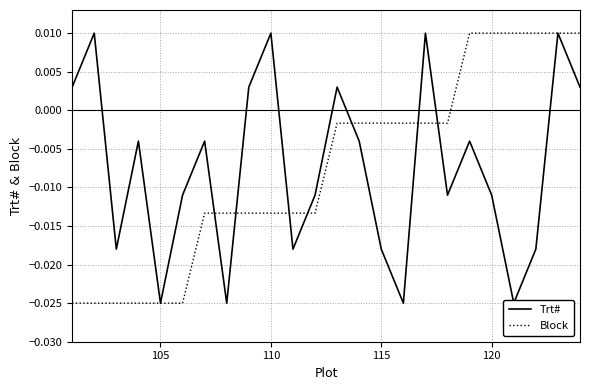

True or false: Trt# has more than 2 interior local peaks.

True